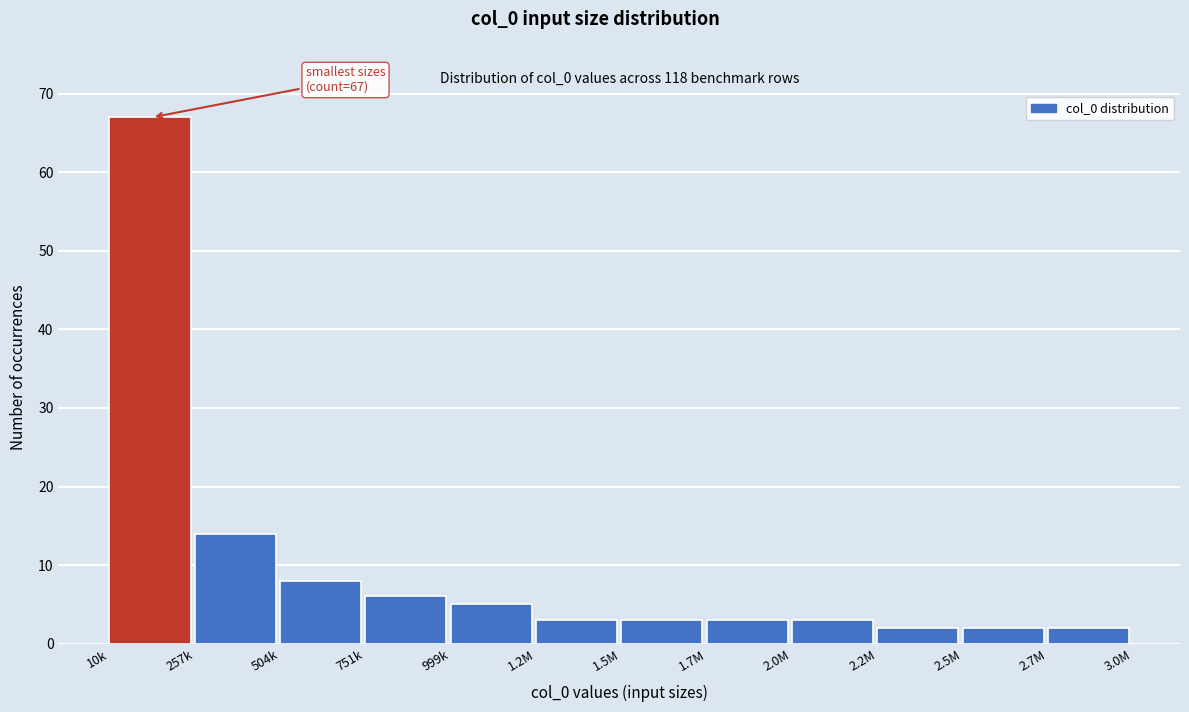

Reading right to left, list all the values displayed in this chart.

2	2	2	3	3	3	3	5	6	8	14	67